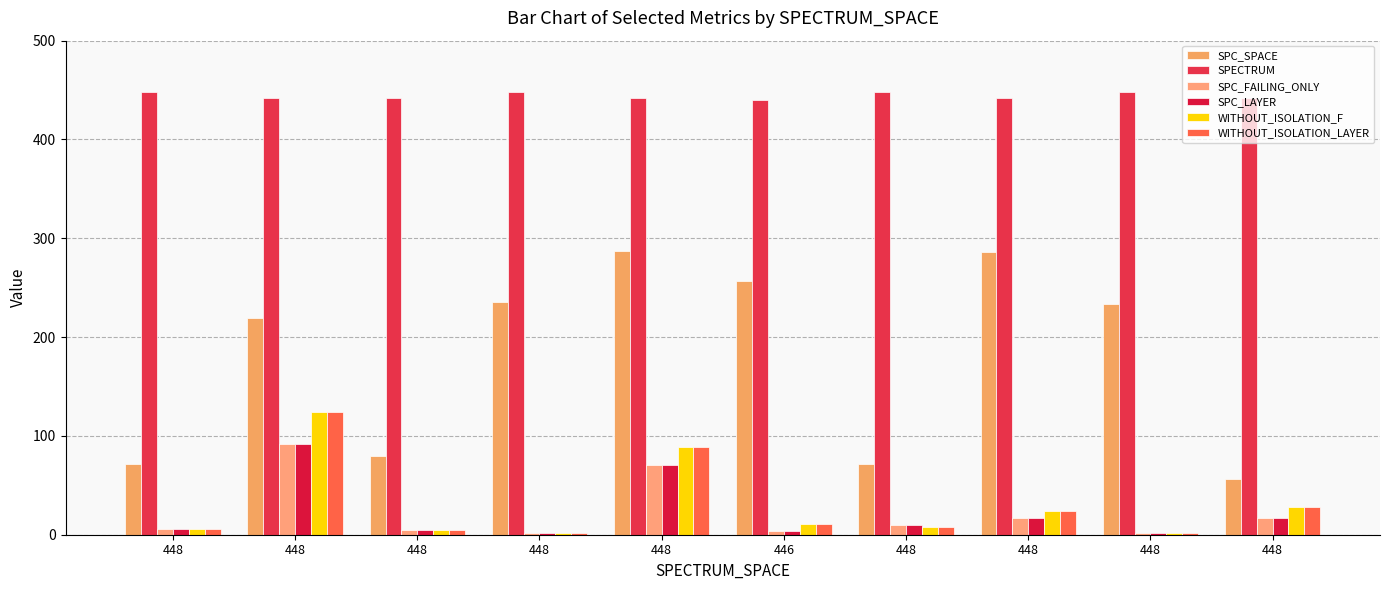

Is it true that SPC_SPACE equals 257 at 446?

True